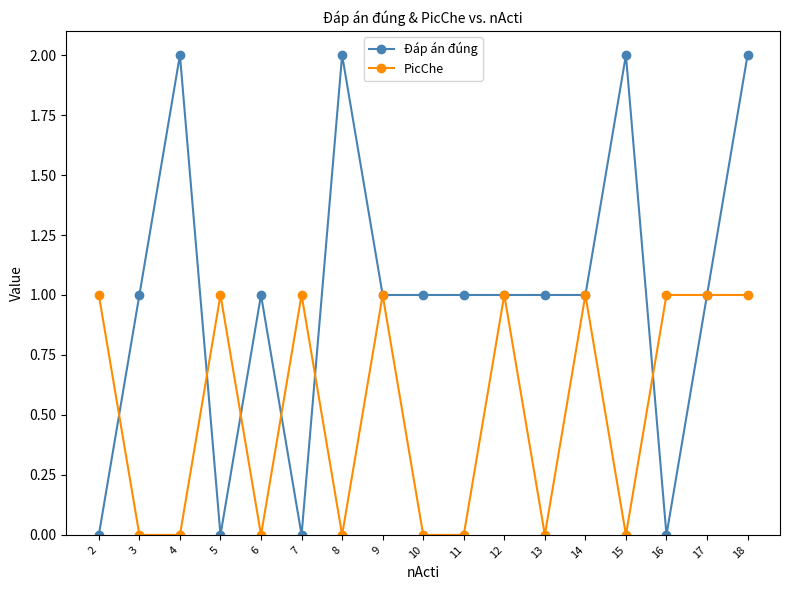

At which category does Đáp án đúng reach its first local peak?

4